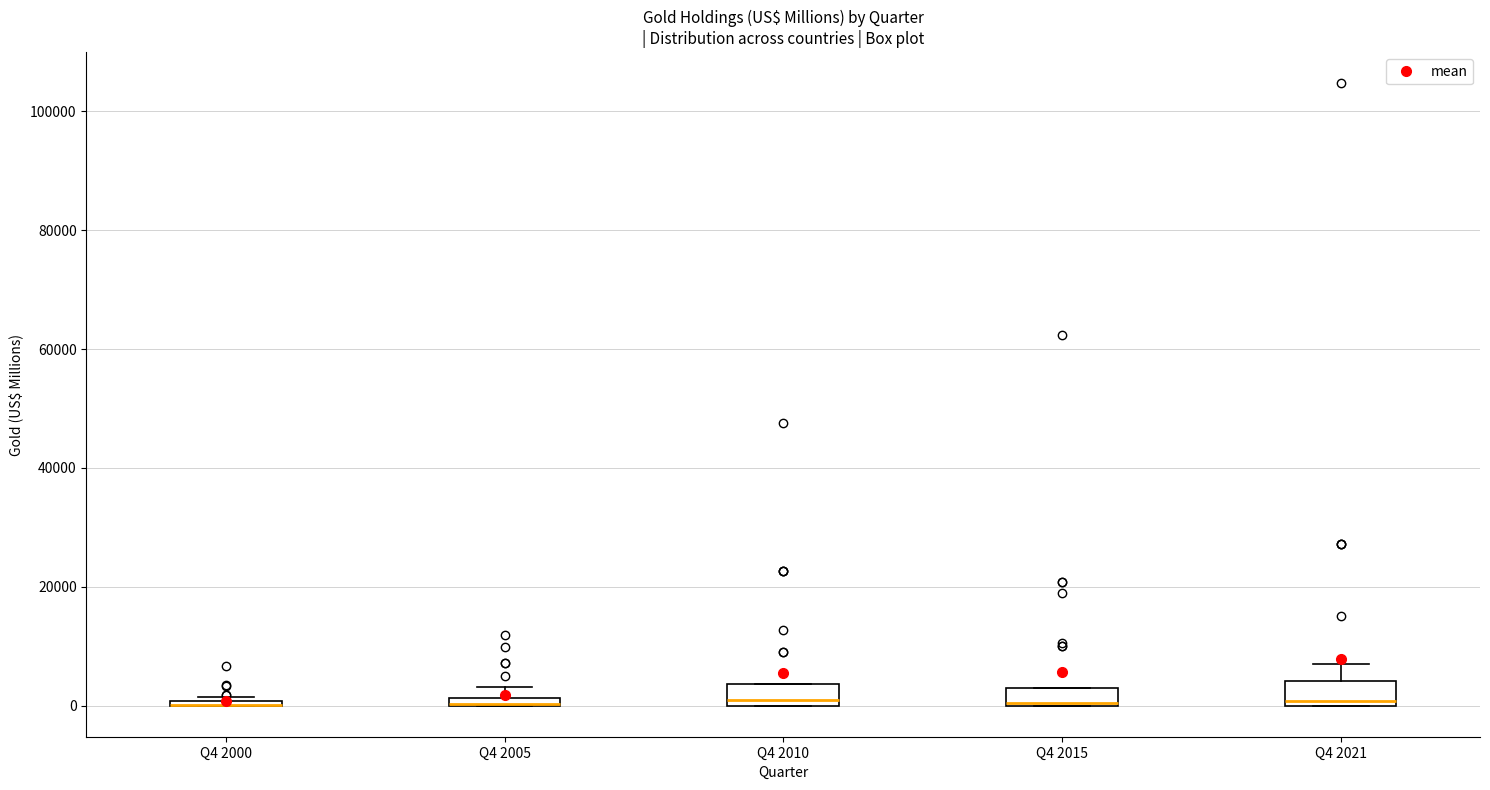

Where is the upper edge of the box for Q4 2005 on the y-axis? The values are not printed on the chart, so give them approximately, as read against the axis.

2000